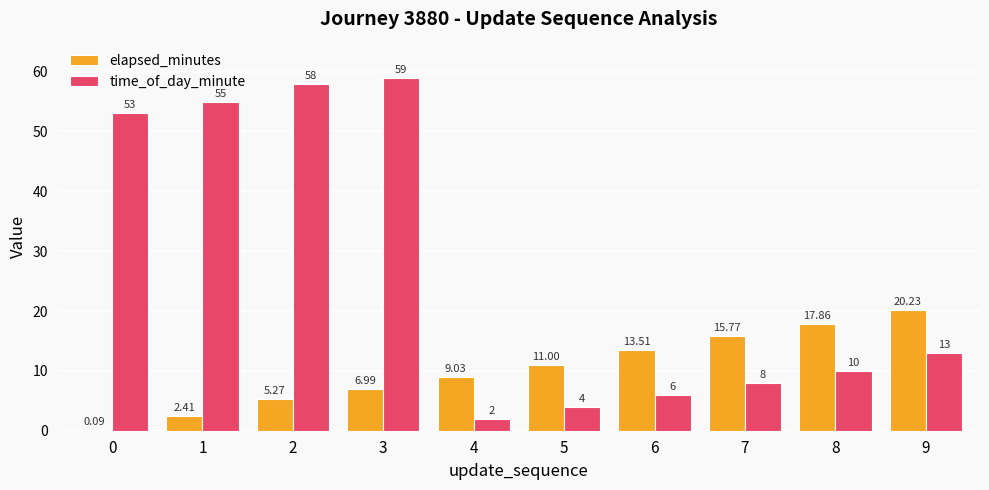

Which series changed the most between 3 and 8?

time_of_day_minute